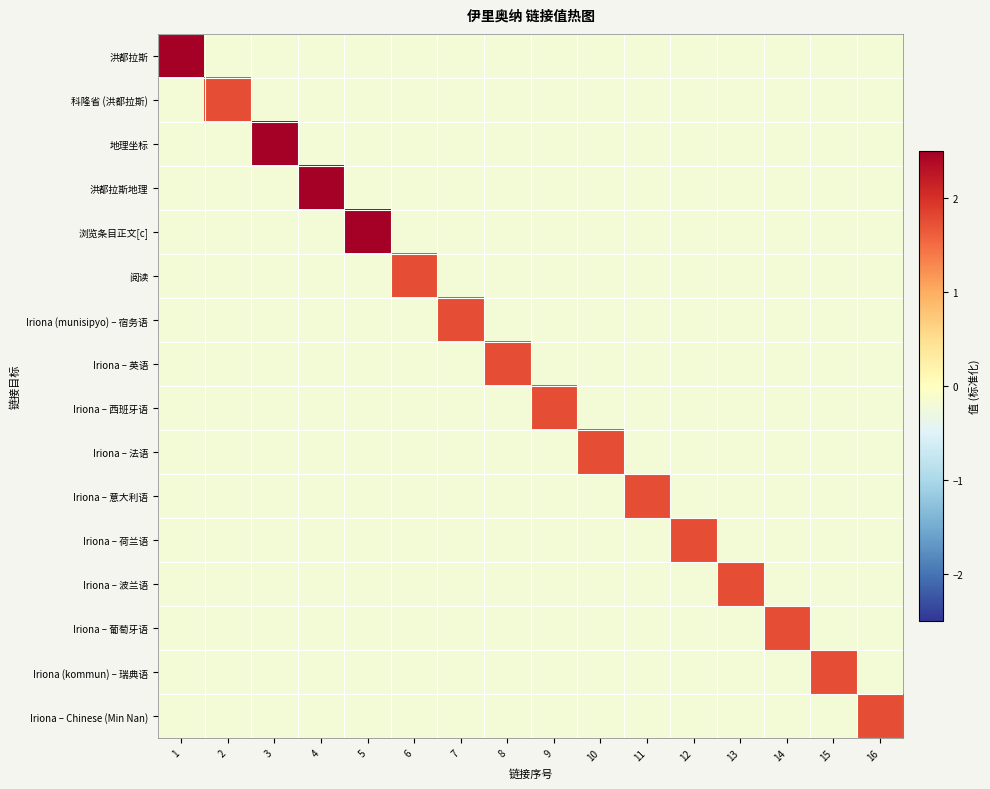

What is the smallest value displayed?

-0.2